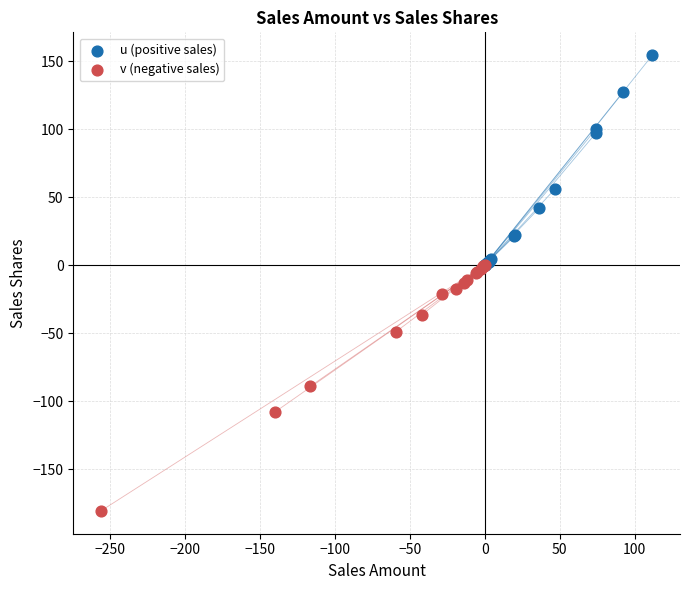

Which series reaches the maximum Y coordinate?

u (positive sales)